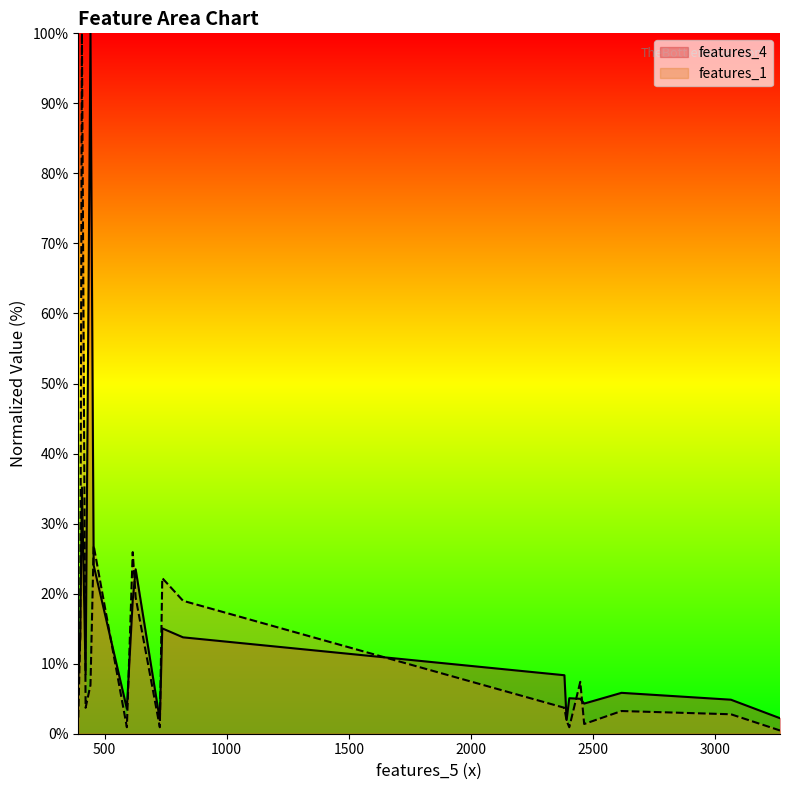

In features_4, how many points are higher than both neighbors (excluding endpoints)?

6